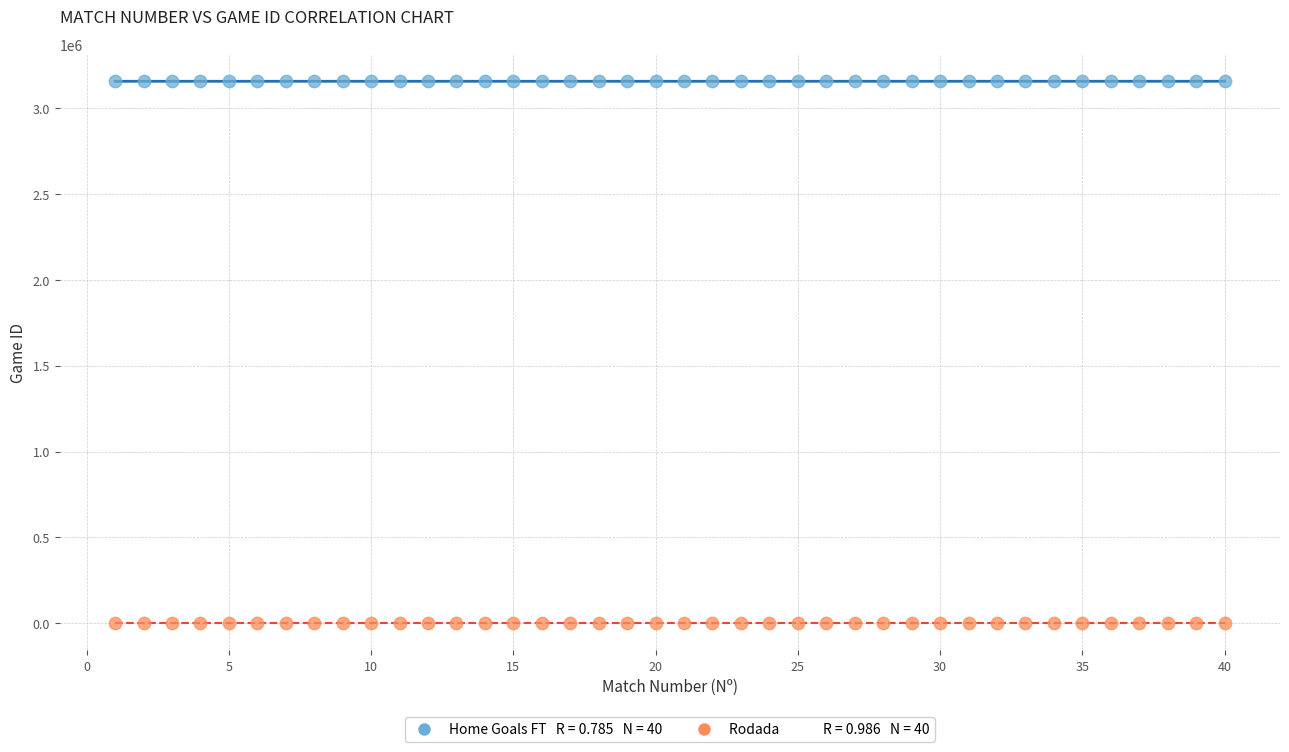

Across all data points, what is the range of Y values (max minus min)?

3157396